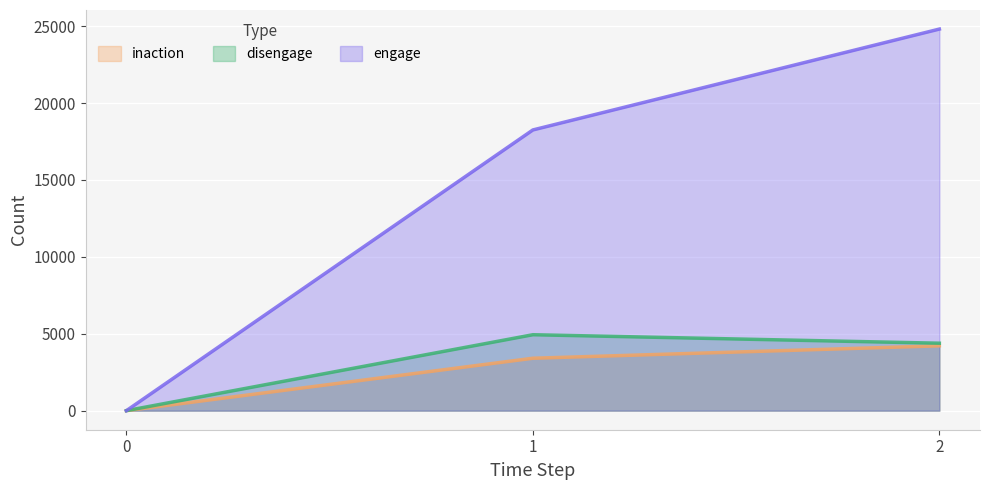

Is it true that engage equals 24808 at 2?

True